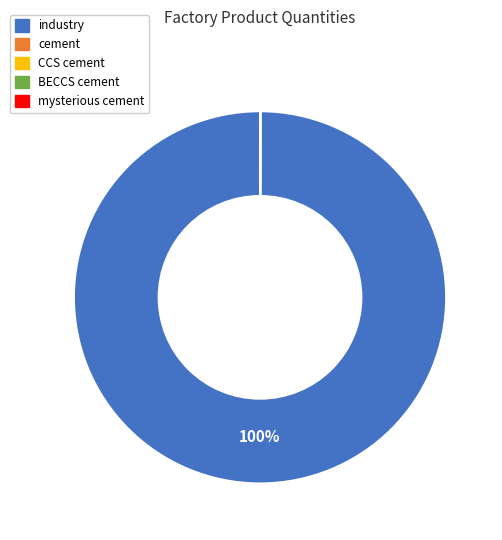

Which category has the biggest portion of the pie?

industry